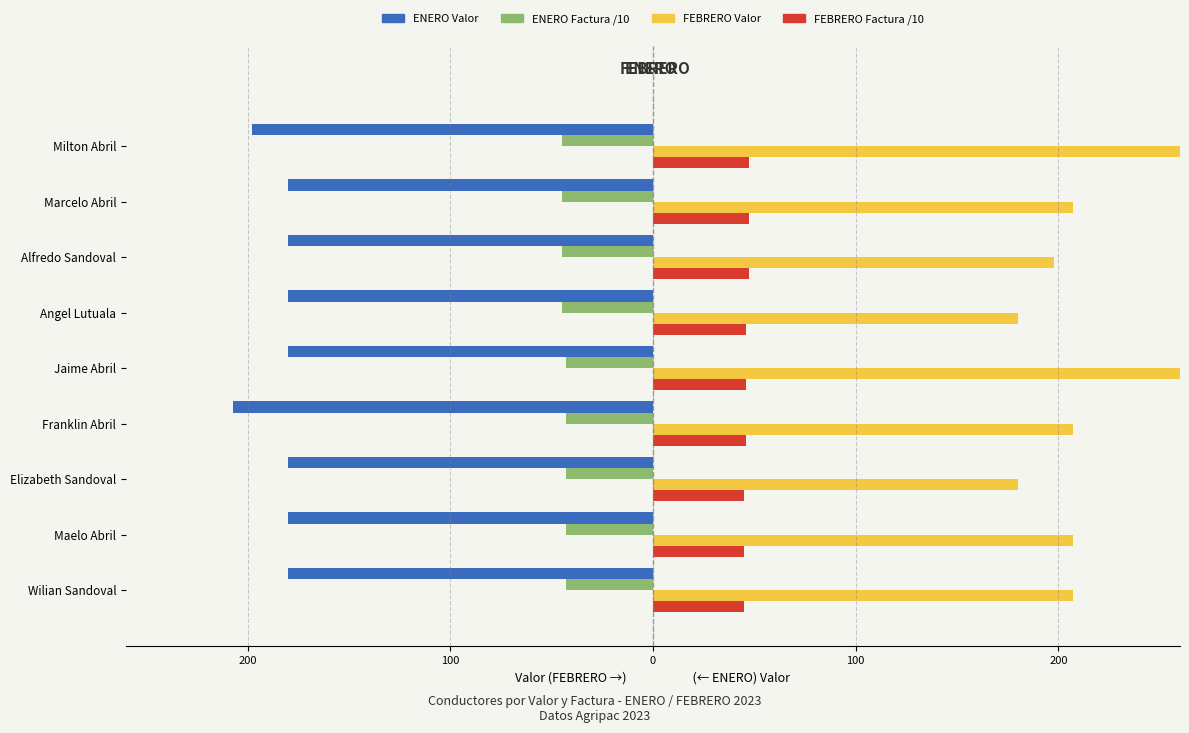

What is the difference between the second highest and minimum values in the FEBRERO Valor series?

225.0